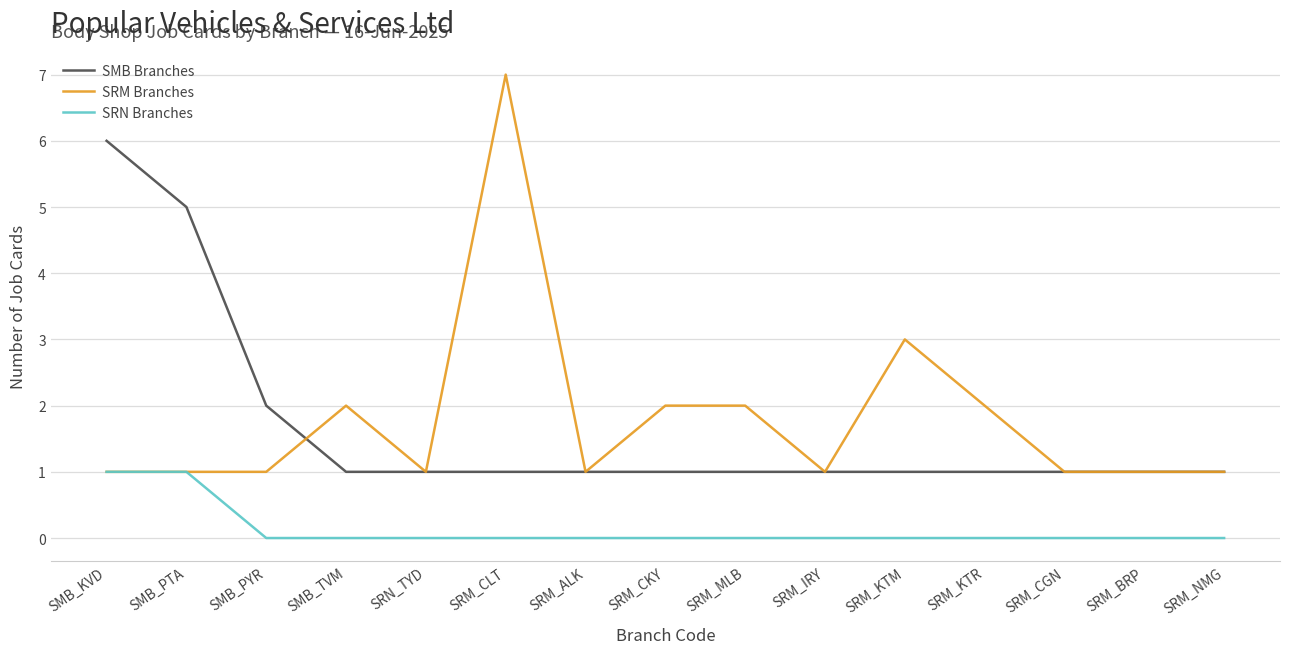

What is the spread (max minus min) of values at SRM_CGN?

1